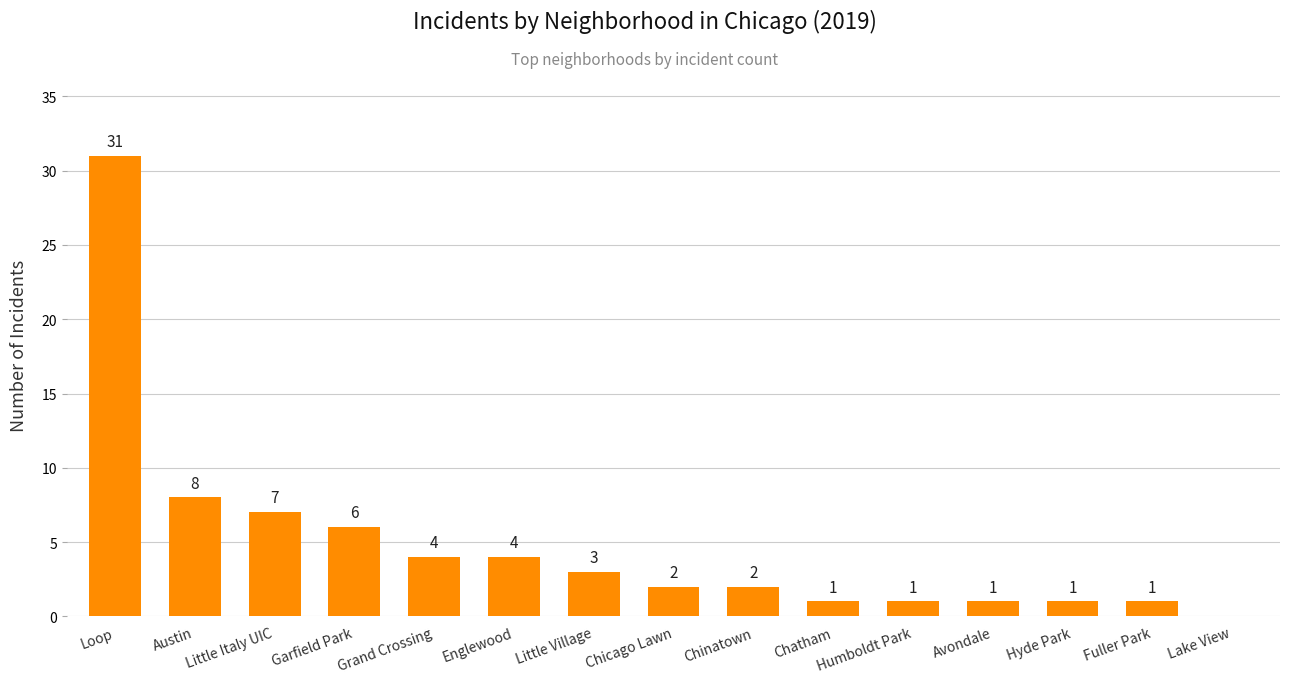

What is the sum of the values at Little Italy UIC and Hyde Park?

8